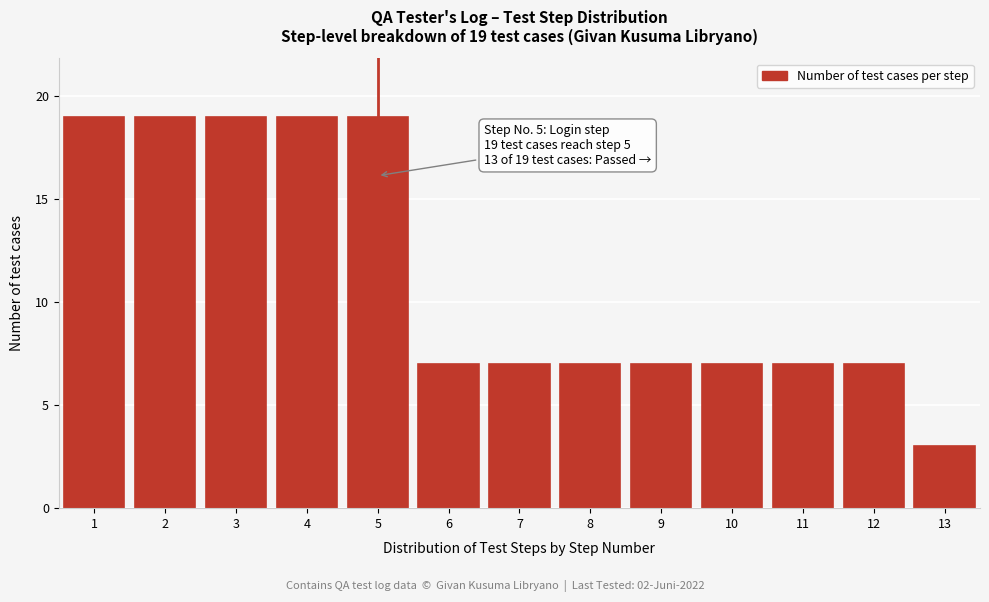

Reading left to right, list all the values displayed in this chart.

19	19	19	19	19	7	7	7	7	7	7	7	3